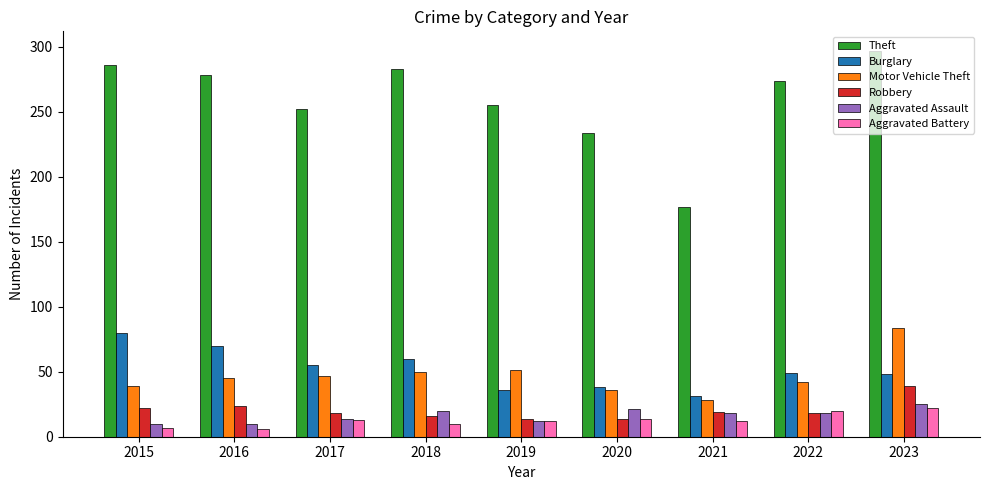

At which label does Theft first exceed 274?

2015